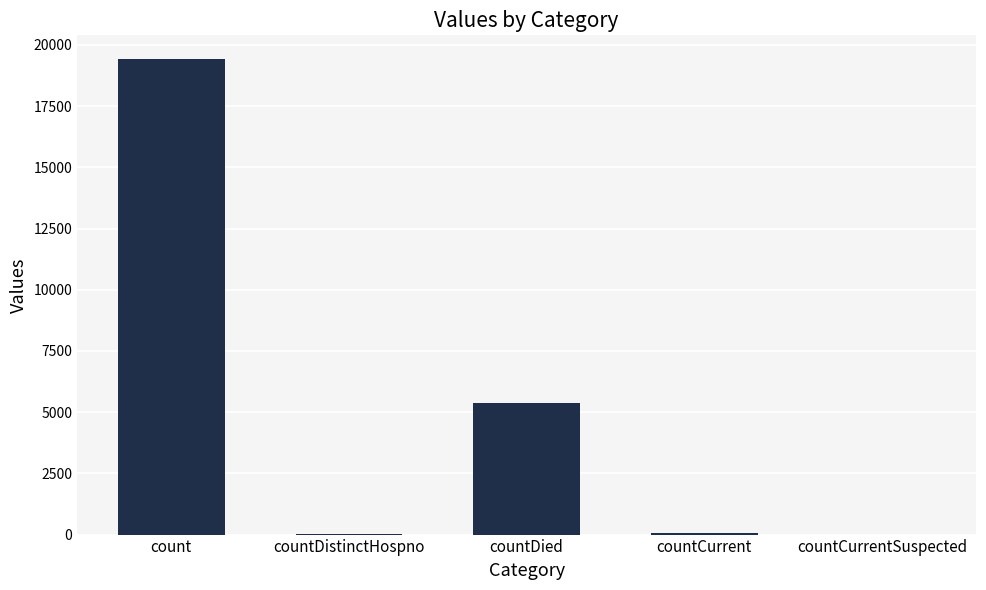

What is the change in value from countDistinctHospno to countCurrent?

+22